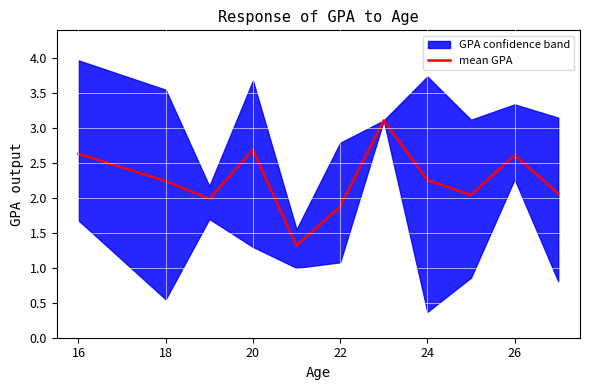

The value of mean GPA at 22 is 1.9. True or false?

True